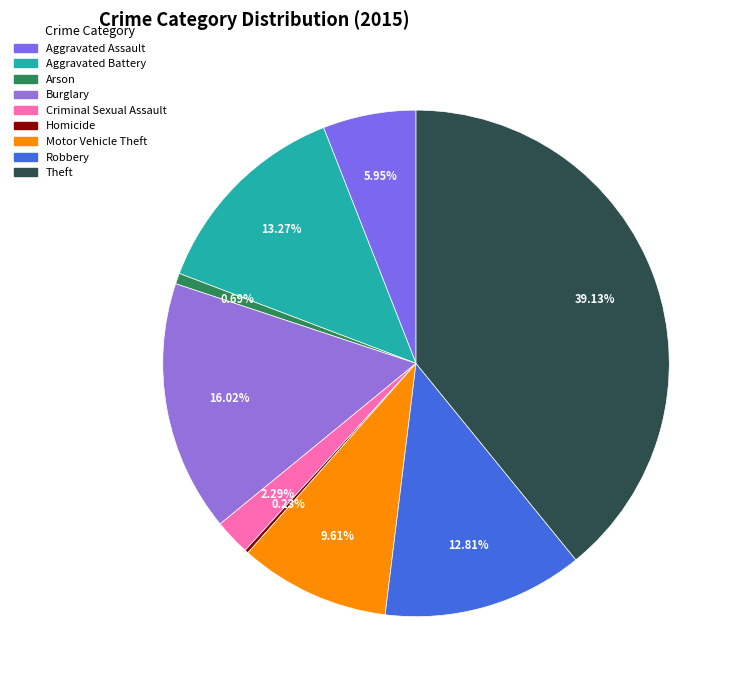

Count the number of slices in the pie.

9